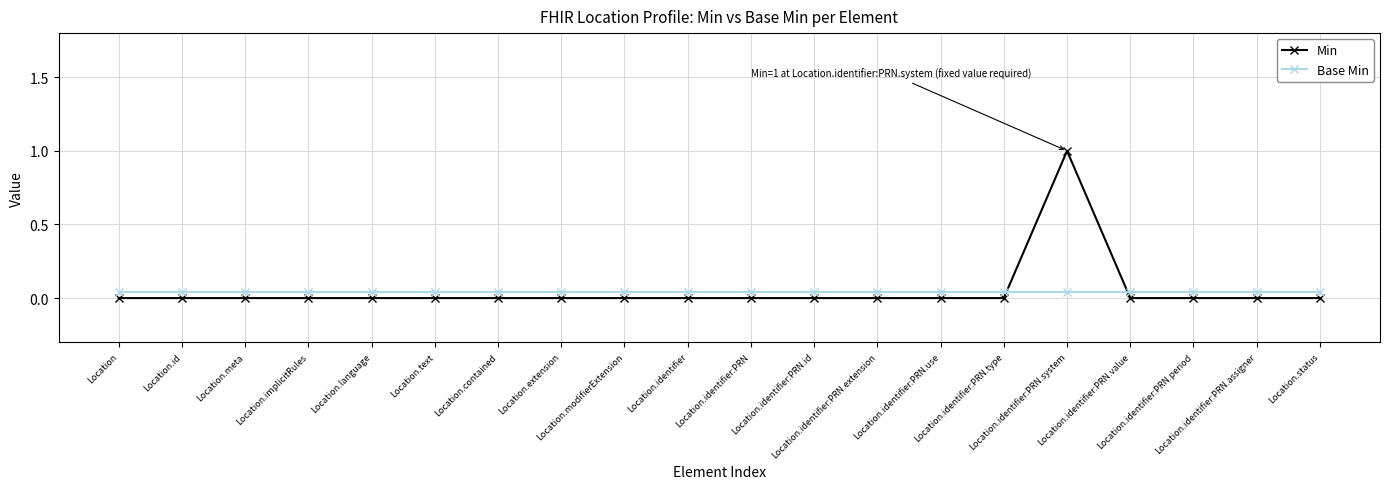

Rank the series at Location.text from highest to lowest value.

Base Min, Min